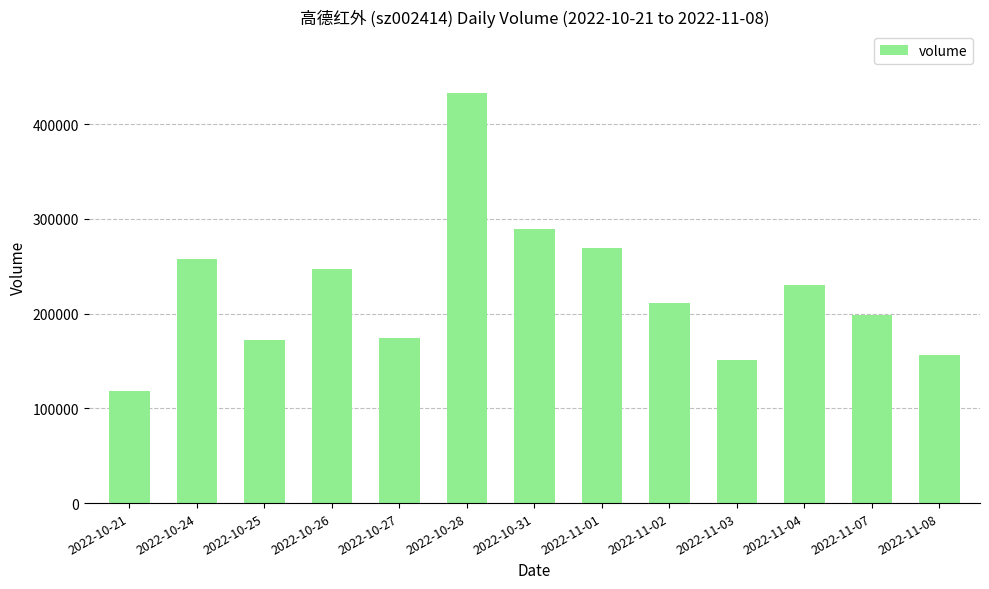

The value at 2022-10-25 is 172249. True or false?

True